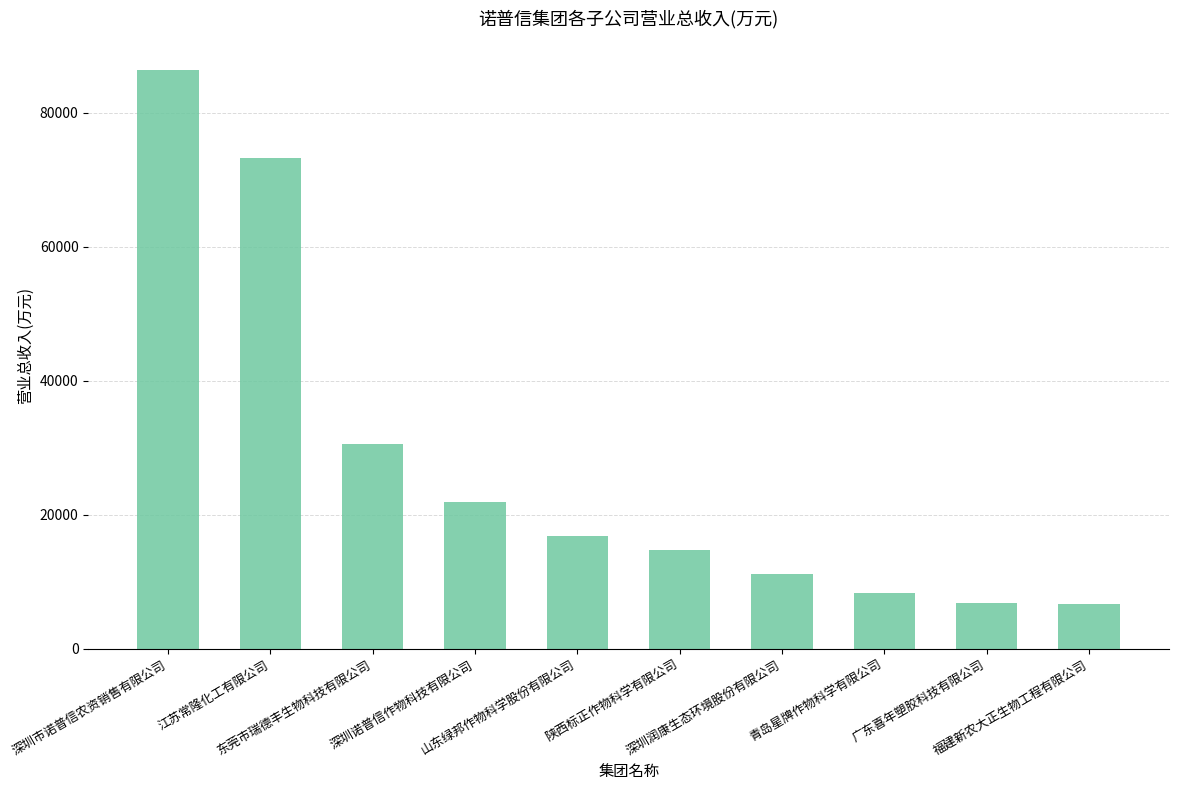

What is the ratio of the value at 山东绿邦作物科学股份有限公司 to the value at 深圳诺普信作物科技有限公司?

0.8